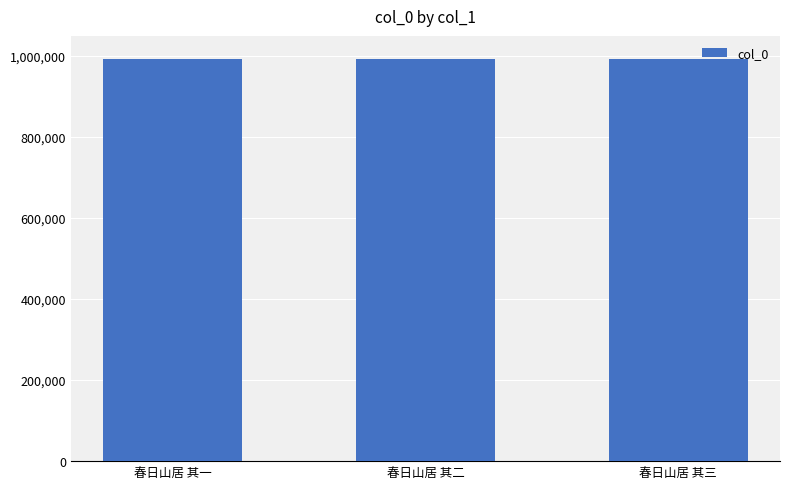

What is the approximate value at 春日山居 其一?

993711